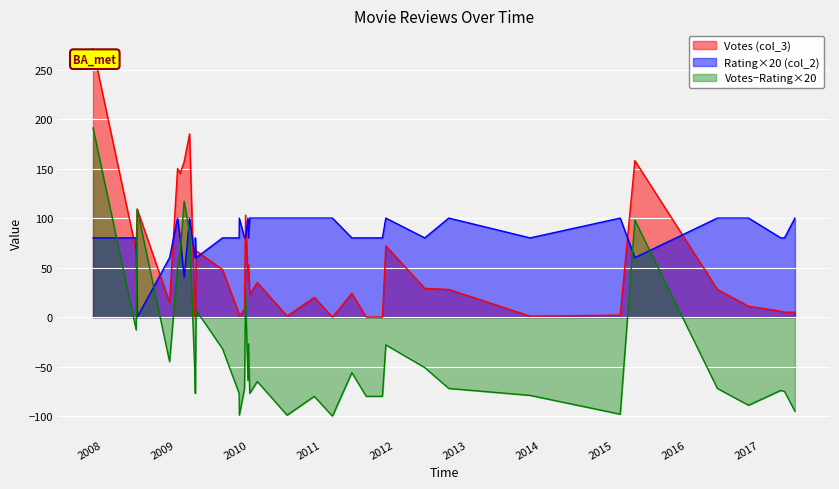

Which series has the largest range (max minus min)?

Votes−Rating×20